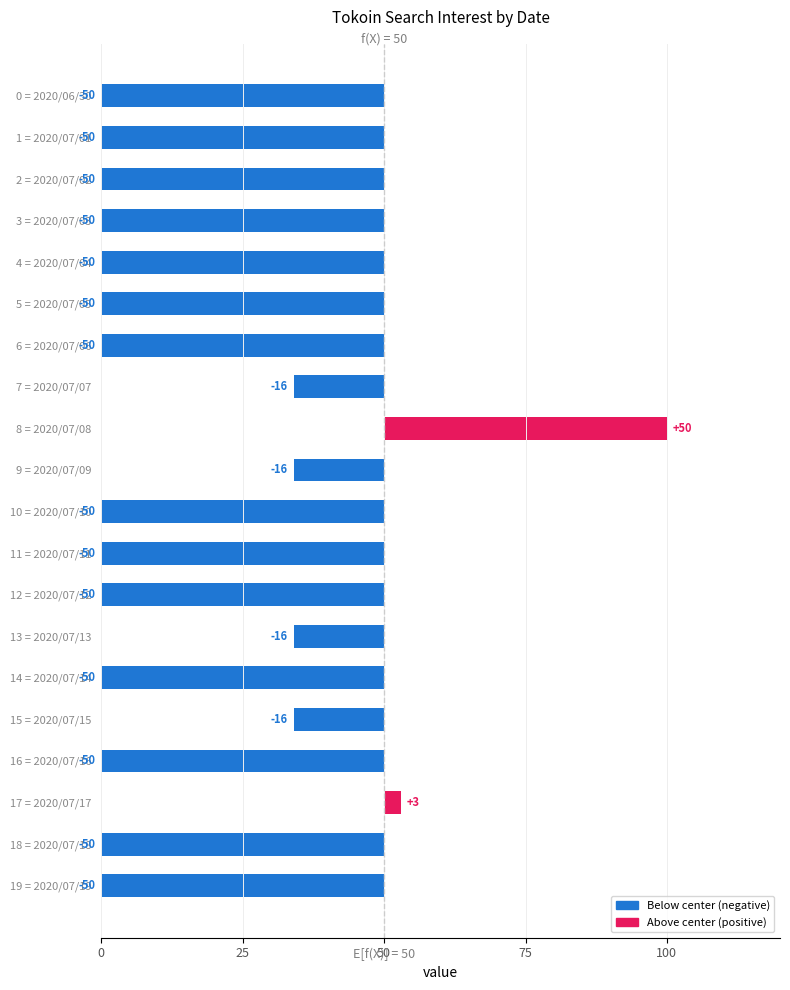

What is the difference between the second highest and minimum values?

53